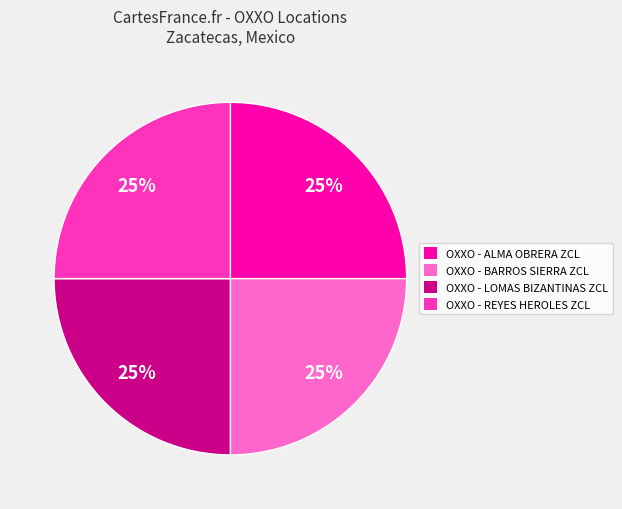

Approximately how many times larger is the value at OXXO - LOMAS BIZANTINAS ZCL compared to OXXO - REYES HEROLES ZCL?

1.0